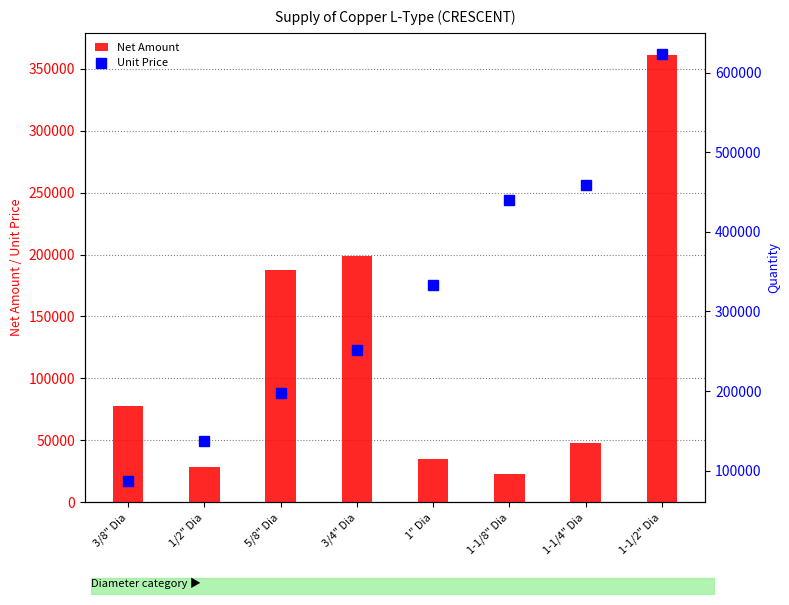

At which category is the sum across all series the highest?

1-1/2" Dia